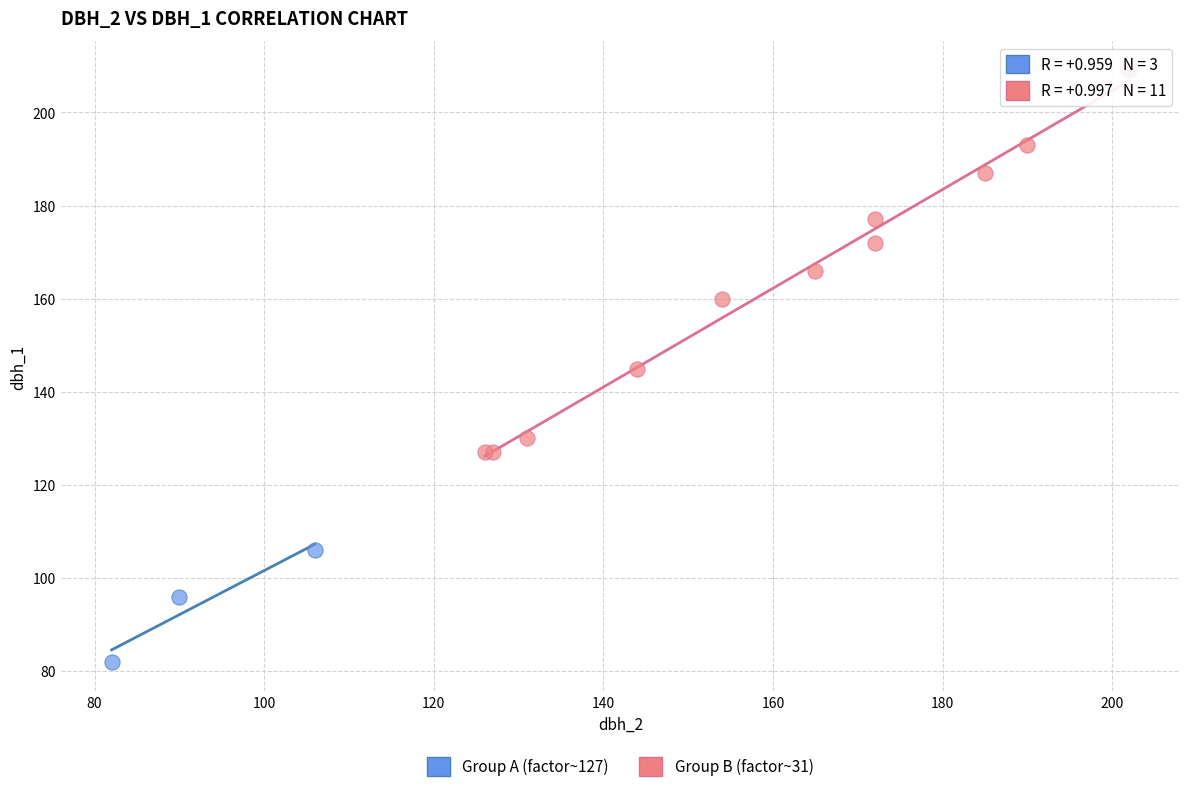

Which series contains the highest Y value?

Group B (factor~31)